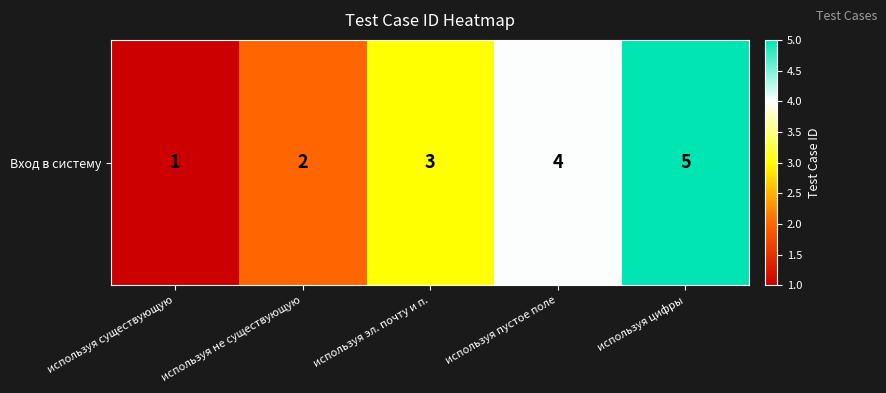

Between используя пустое поле and используя не существующую, which is larger?

используя пустое поле